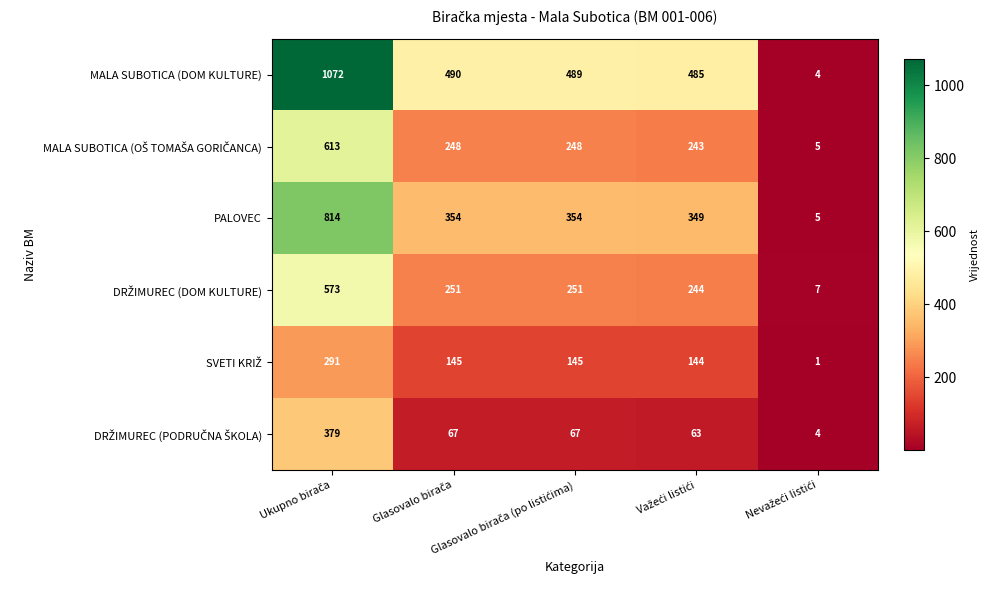

How many distinct data groups are displayed?

6